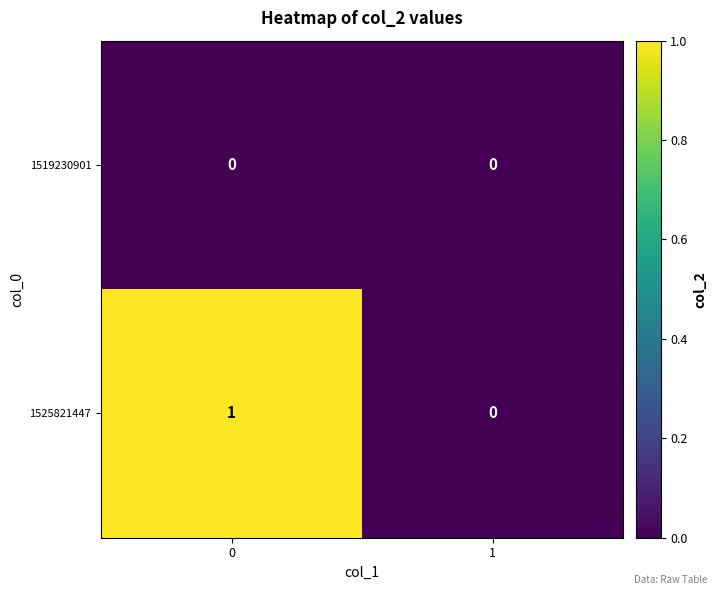

Which series changed the most between 0 and 1?

1525821447